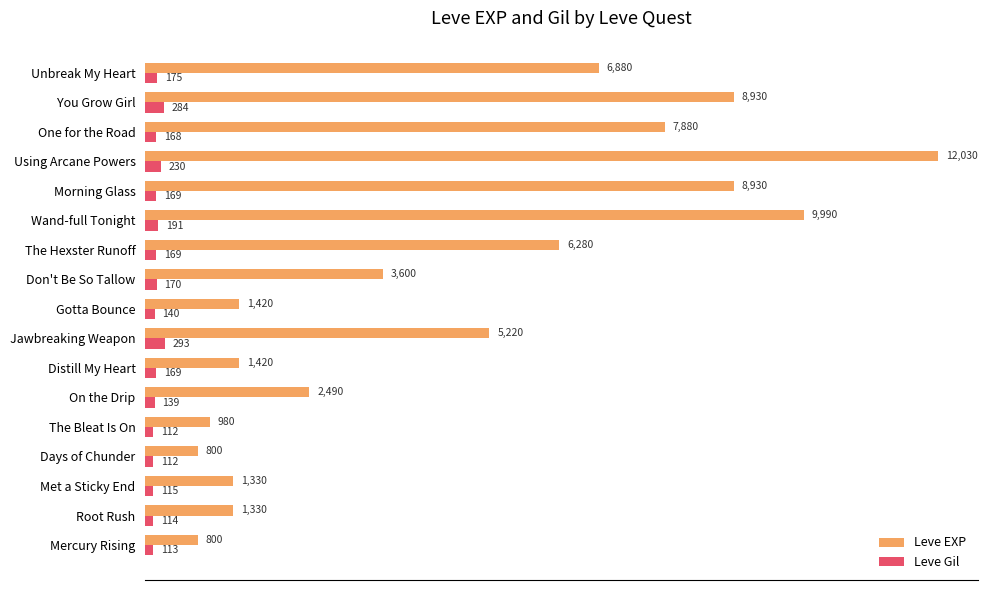

What is the total value across all series at Don't Be So Tallow?

3770